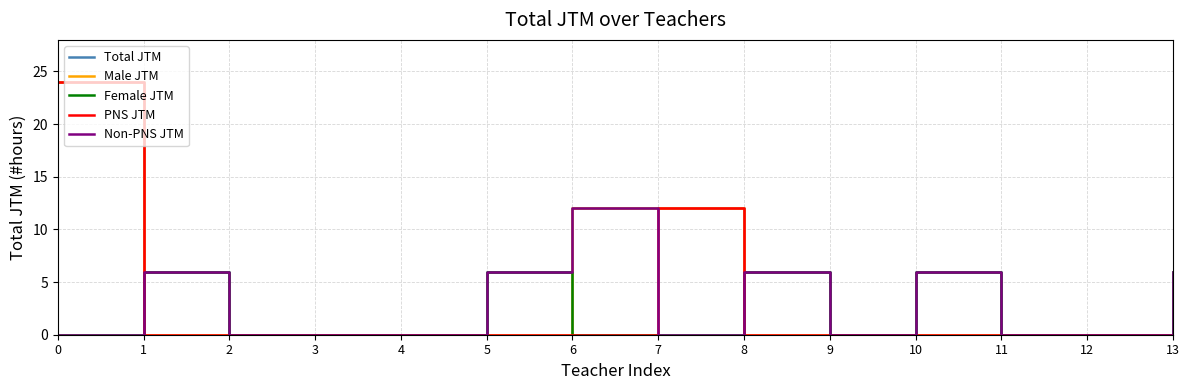

Reading left to right, extract all data points from this chart.

Total JTM: 24	6	0	0	0	6	12	12	6	0	6	0	0	6
Male JTM: 24	0	0	0	0	0	12	12	0	0	0	0	0	0
Female JTM: 0	6	0	0	0	6	0	0	6	0	6	0	0	6
PNS JTM: 24	0	0	0	0	0	0	12	0	0	0	0	0	0
Non-PNS JTM: 0	6	0	0	0	6	12	0	6	0	6	0	0	6